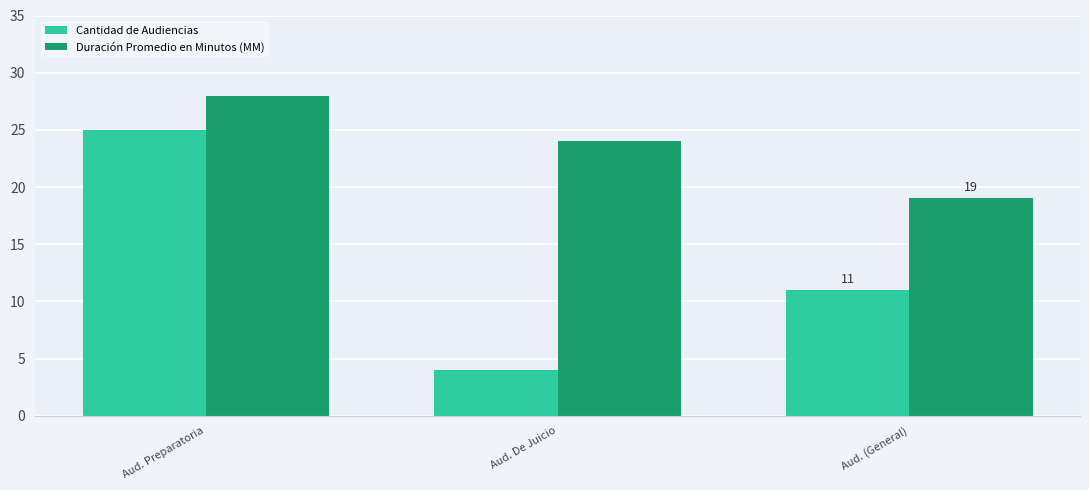

What is the label of the 1st bar from the right?

Aud. (General)